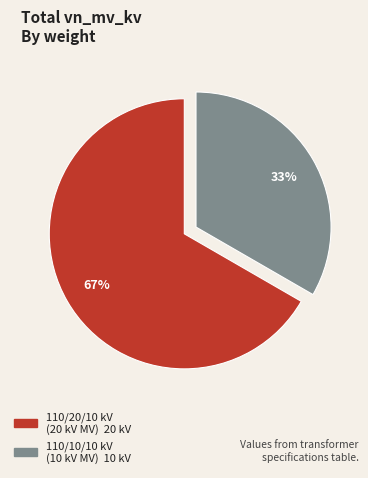

Does any single category account for the majority?

Yes